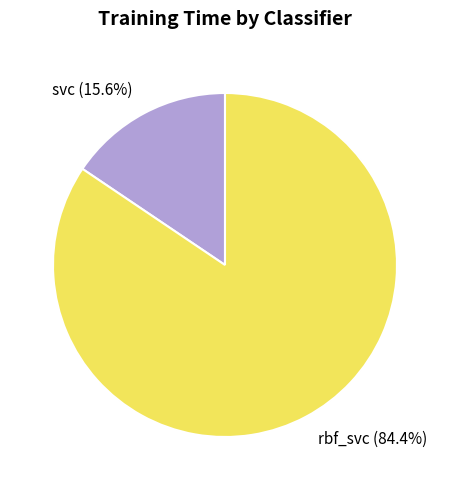

To the nearest percent, what is the average slice percentage?

50%